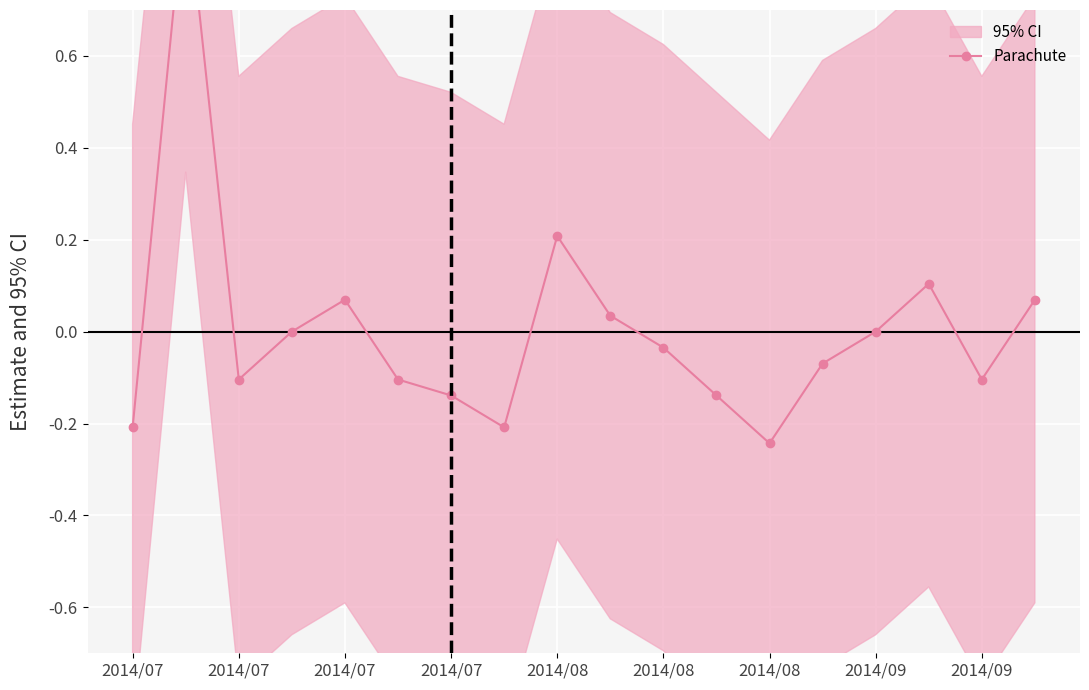

Reading left to right, what are all the values shown in this chart?

-0.2	1.0	-0.1	0.0	0.1	-0.1	-0.1	-0.2	0.2	0.0	-0.0	-0.1	-0.2	-0.1	0.0	0.1	-0.1	0.1